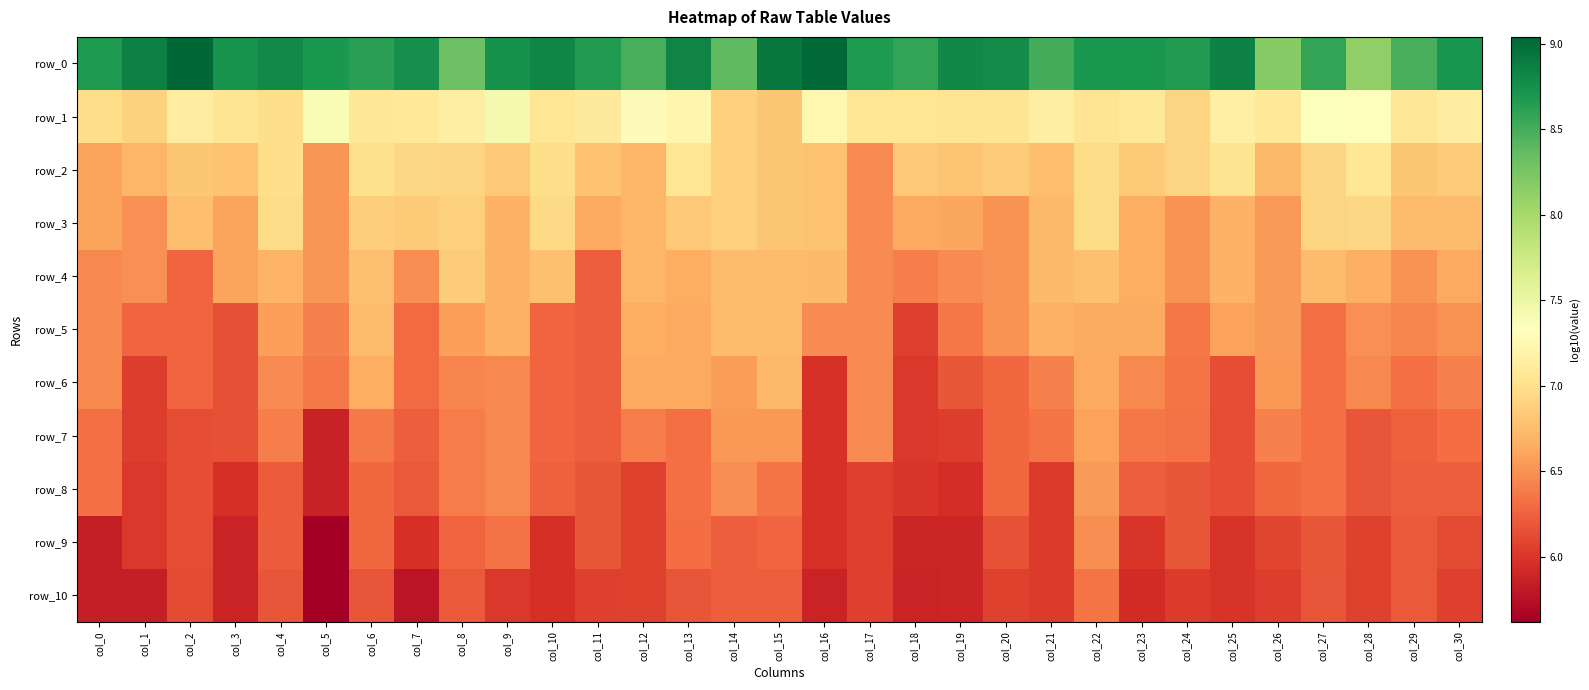

Which series has the largest range (max minus min)?

row_0